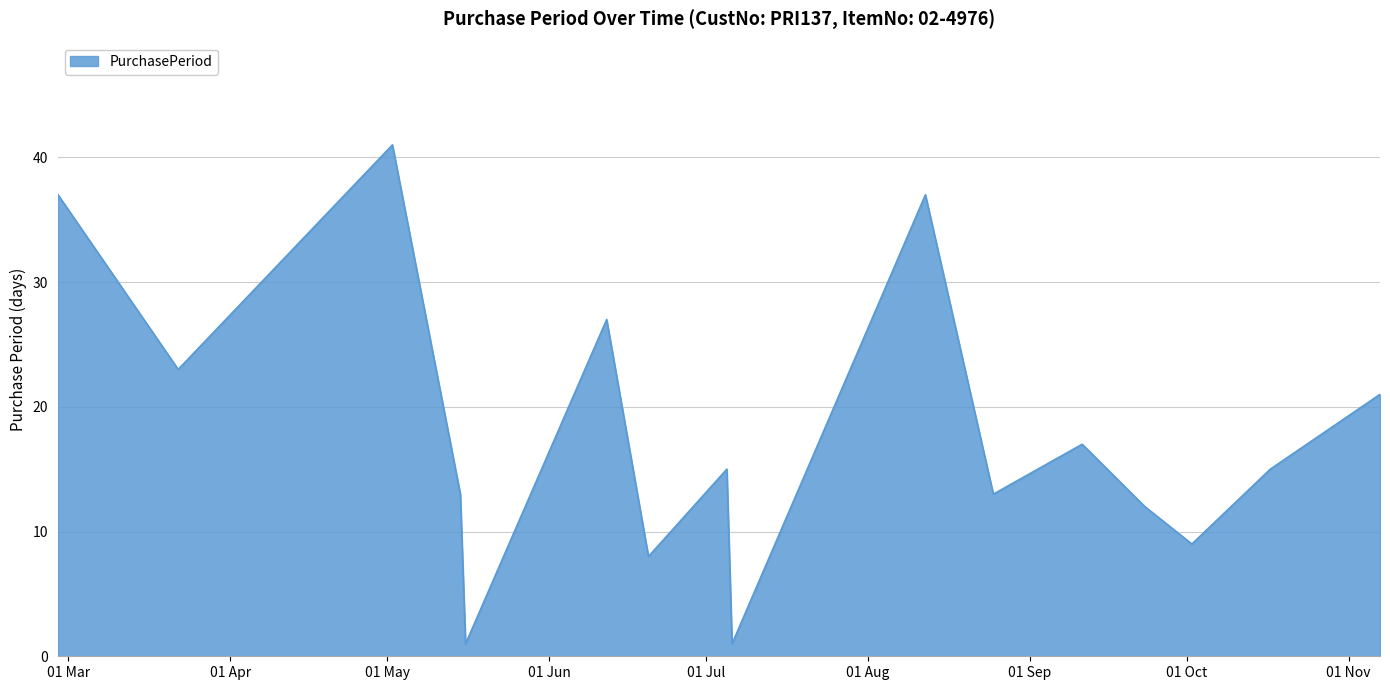

Is this an area chart (filled region under the line)?

Yes